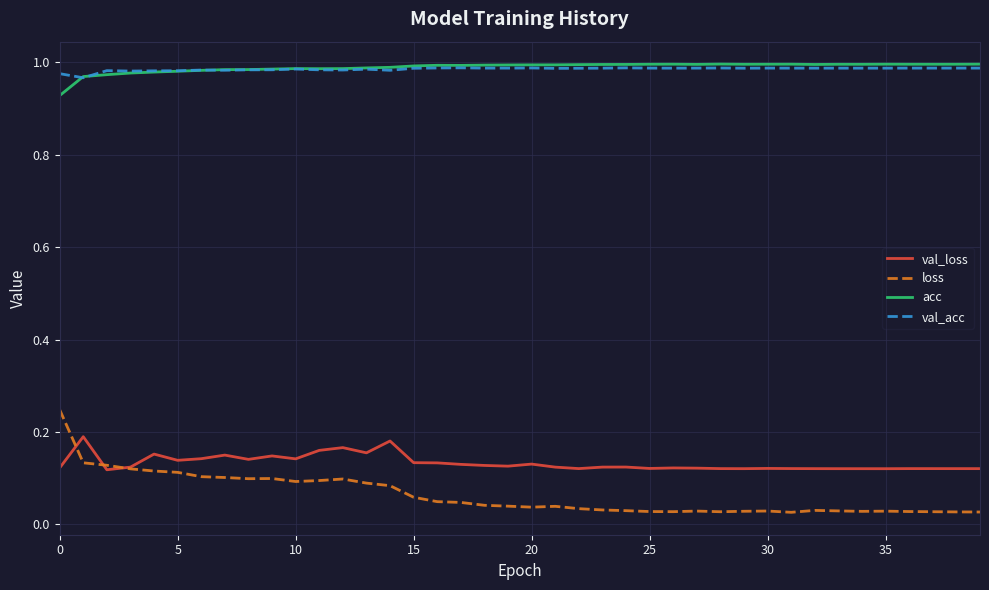

Which series has the largest range (max minus min)?

loss